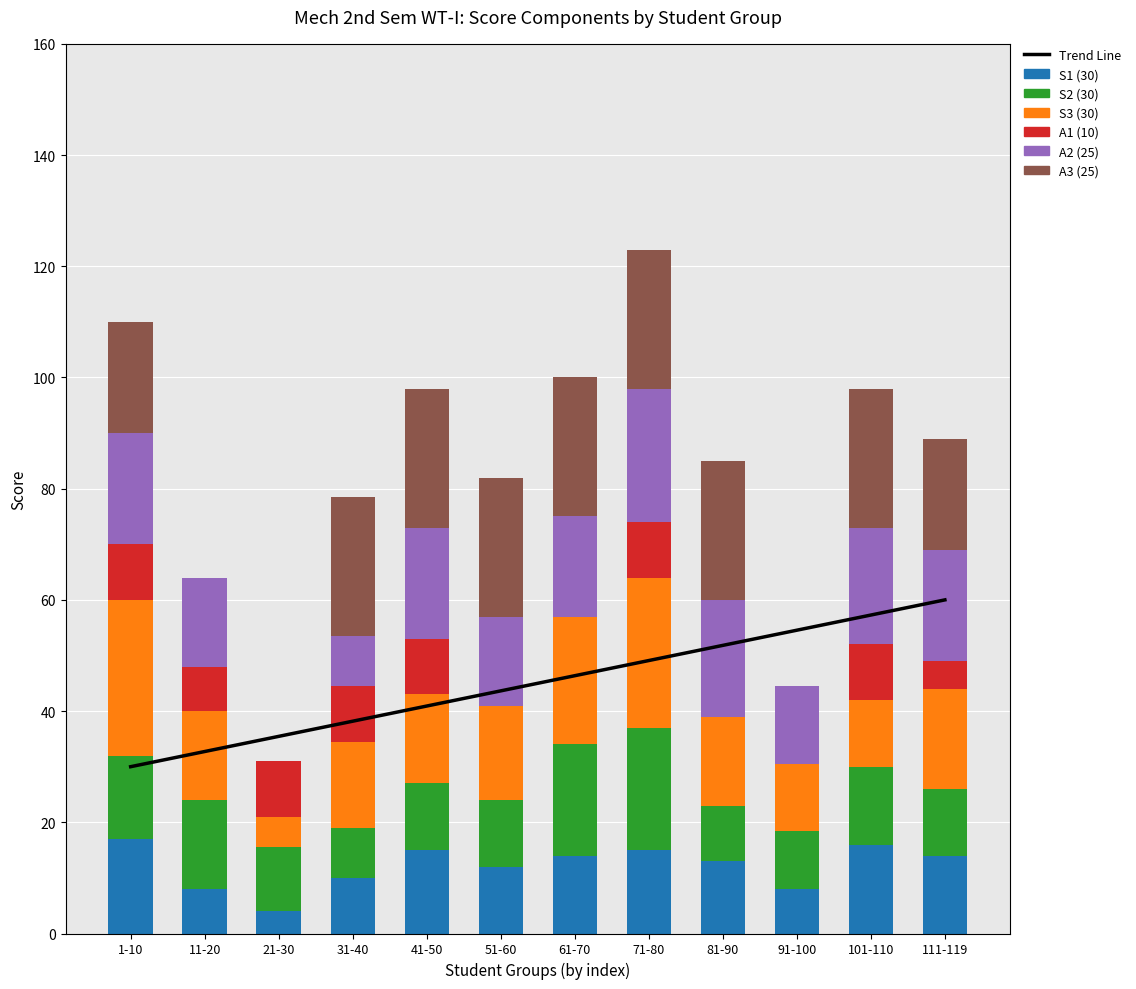

How many values in A3 (25) are above zero?

9